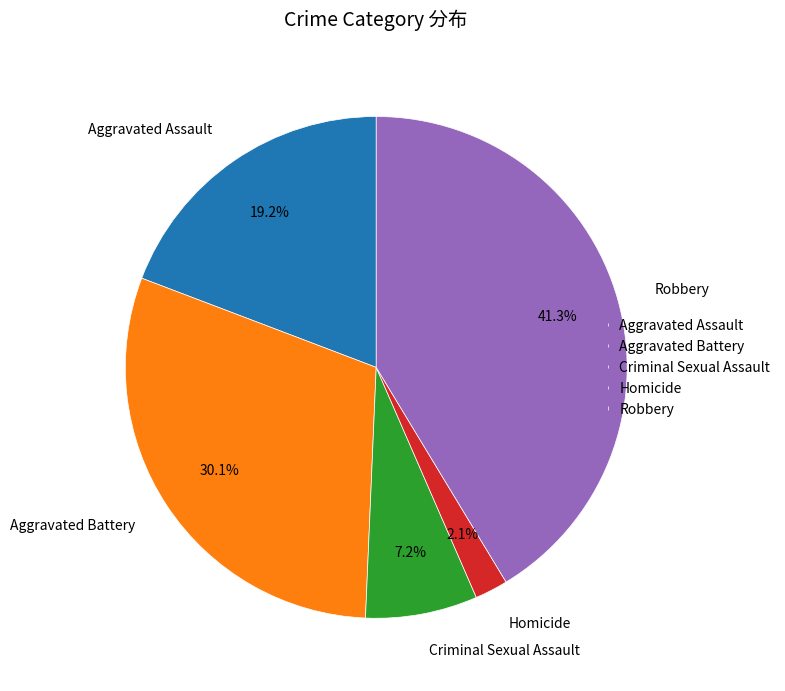

To the nearest percent, what portion does Homicide represent?

2%